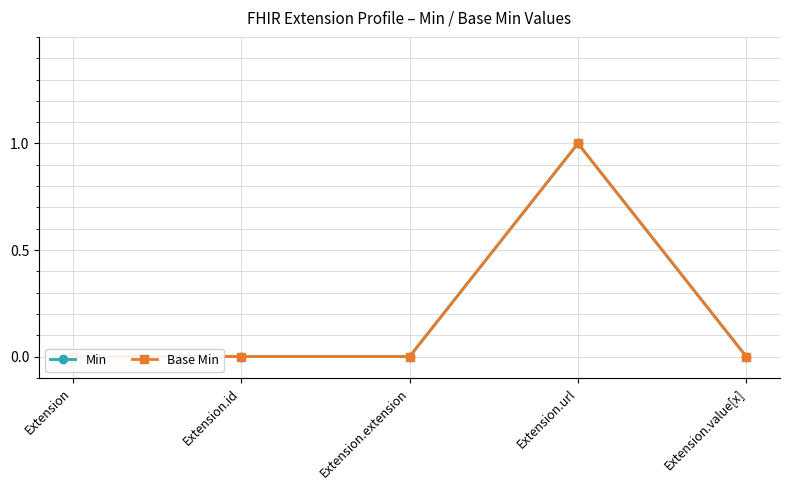

Does the chart display data point markers on the line(s)?

Yes